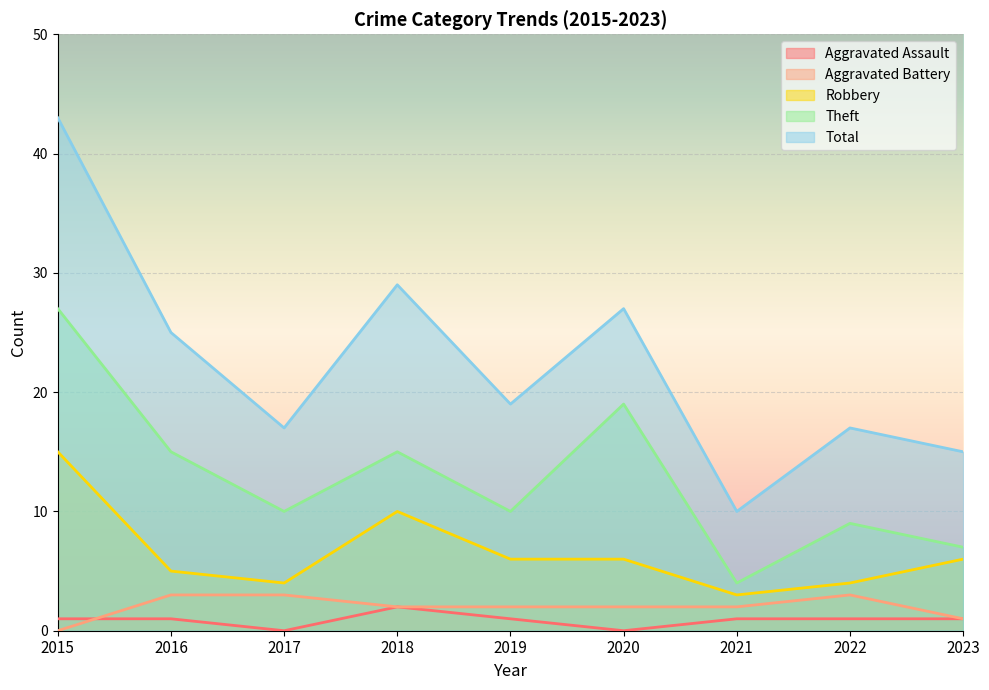

What is the difference between the second highest and minimum values in the Theft series?

15